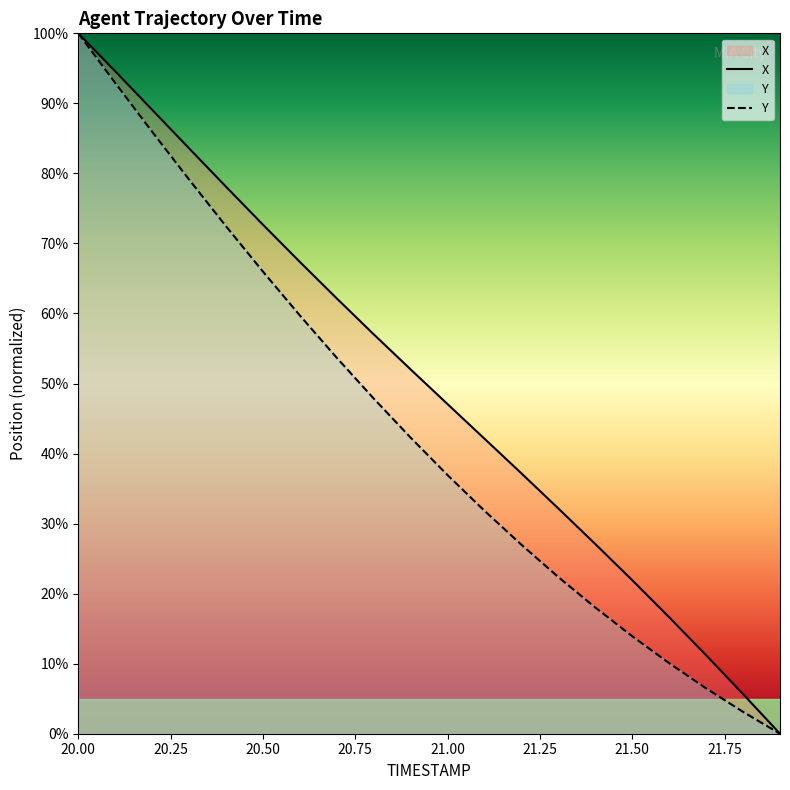

True or false: X has more than 2 points higher than both neighbors.

False